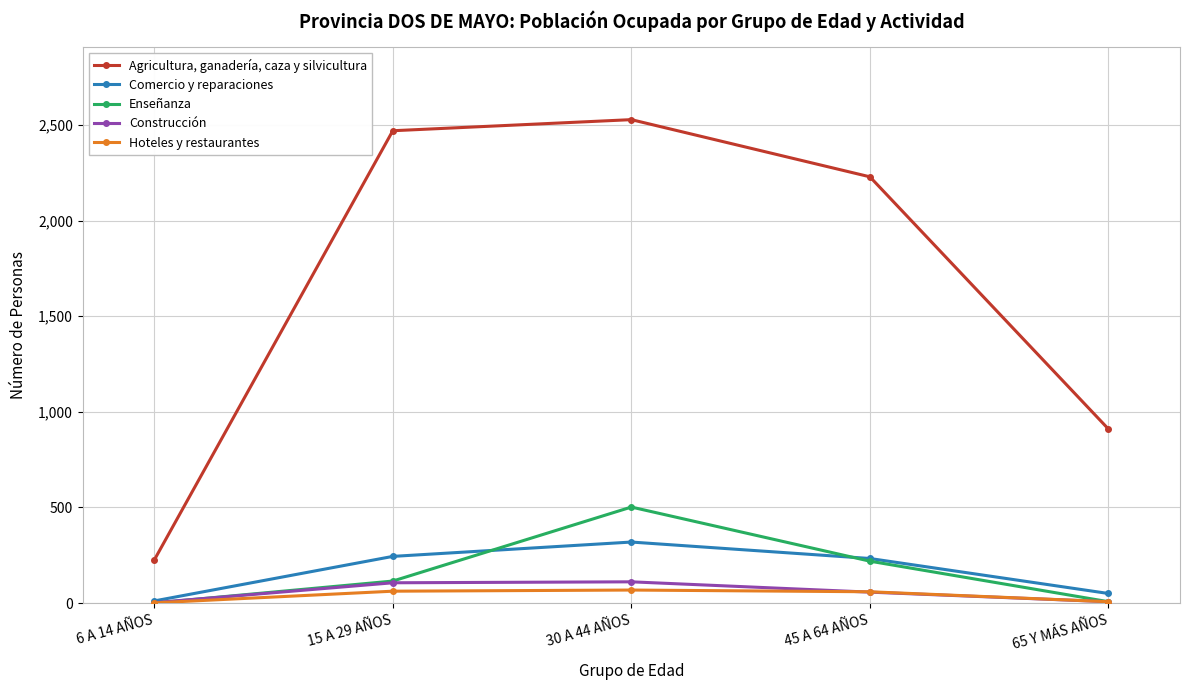

How many categories are shown in the chart?

5